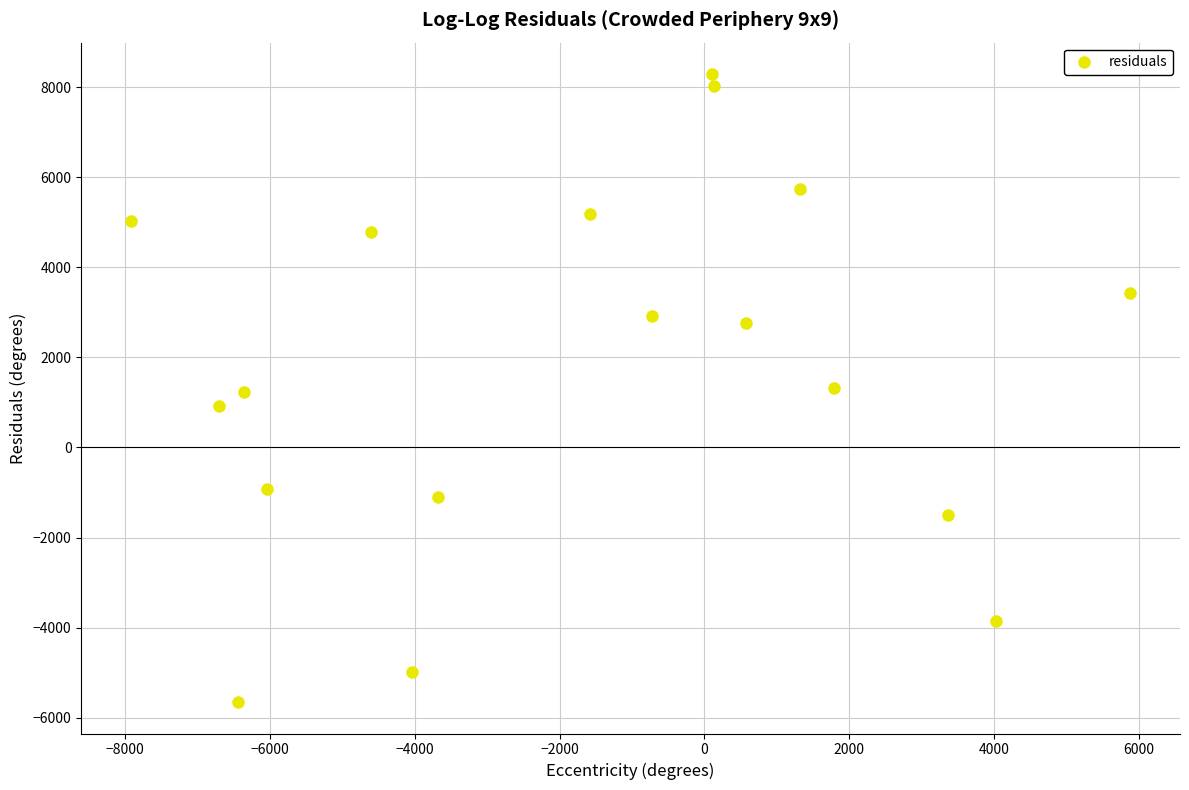

What is the range of X values (max minus min)?

13795.6